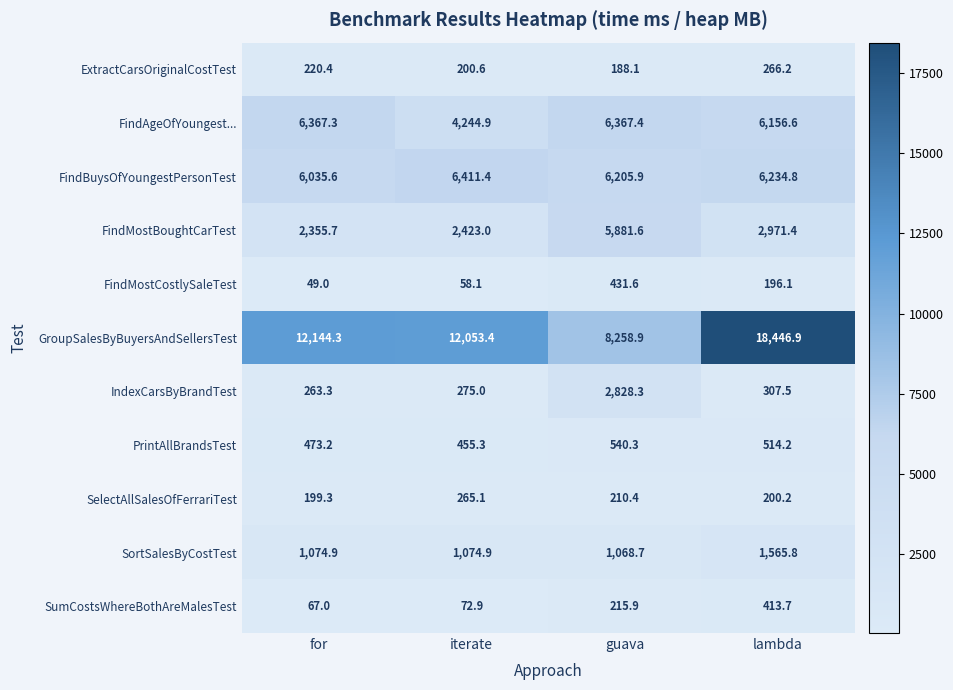

Count the number of categories in the chart.

4